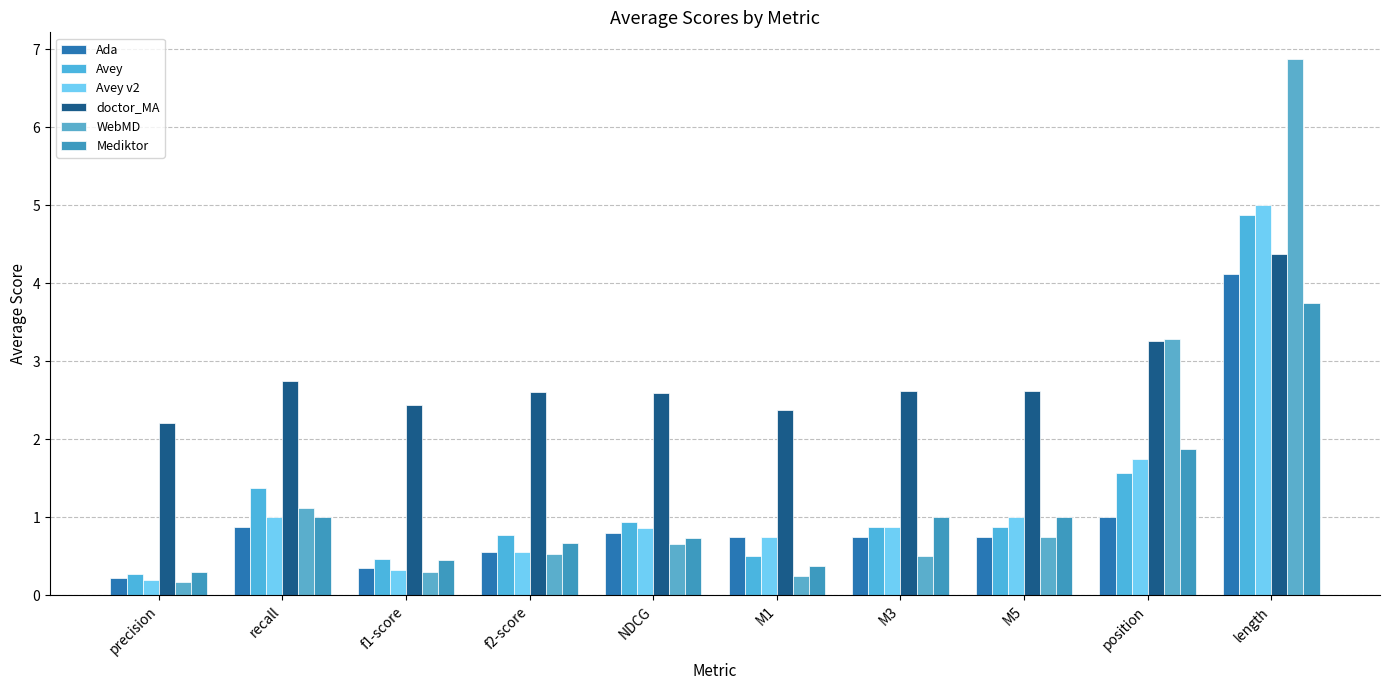

At recall, list the series in order from largest to smallest.

doctor_MA, Avey, WebMD, Avey v2, Mediktor, Ada